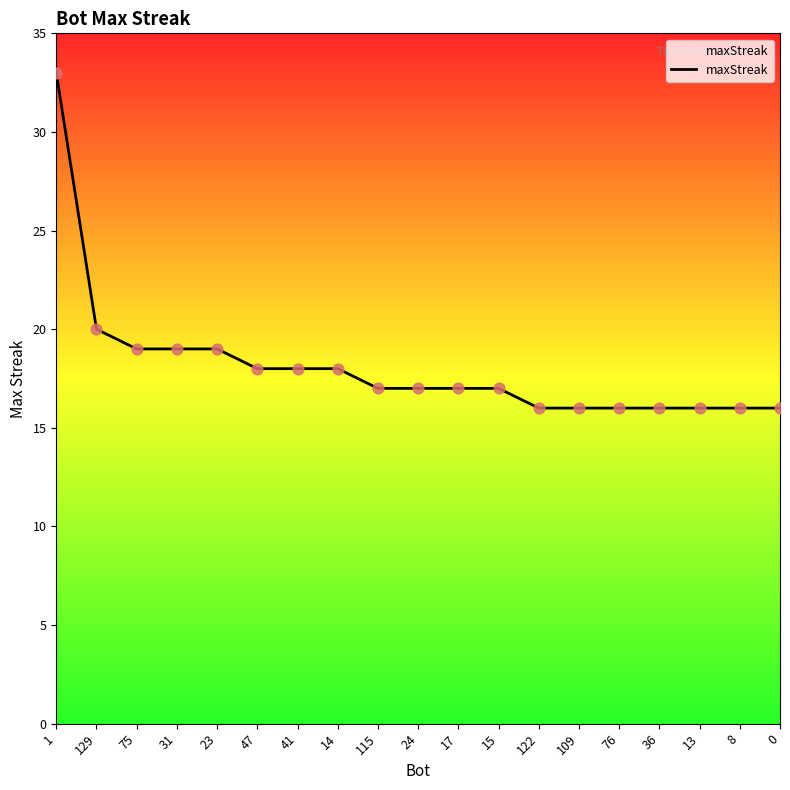

Between 24 and 8, which is larger?

24